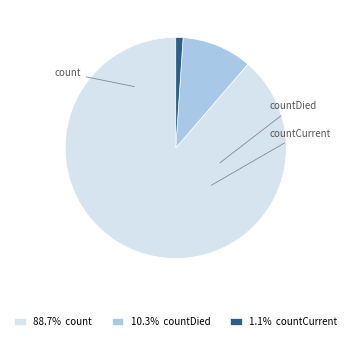

True or false: countDied accounts for 10% of the total.

True